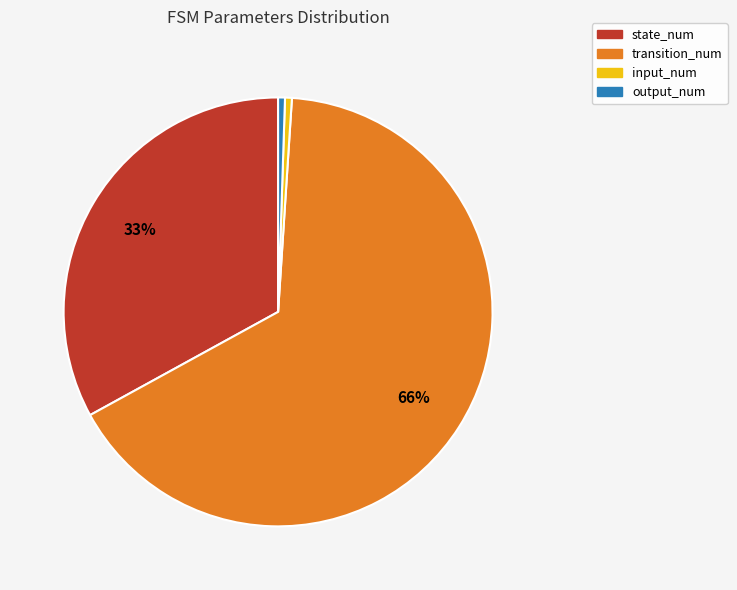

Is it true that output_num is 1% of the pie?

True